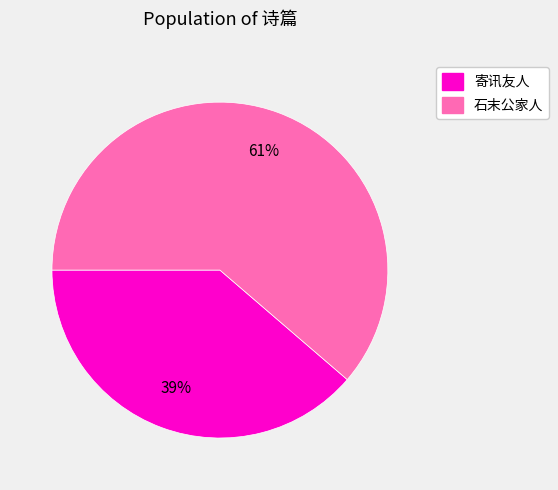

To the nearest percent, what is the combined percentage of 寄讯友人 and 石末公家人?

100%